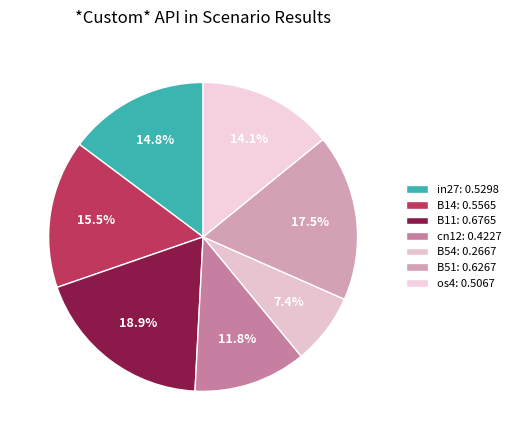

Count the number of slices in the pie.

7